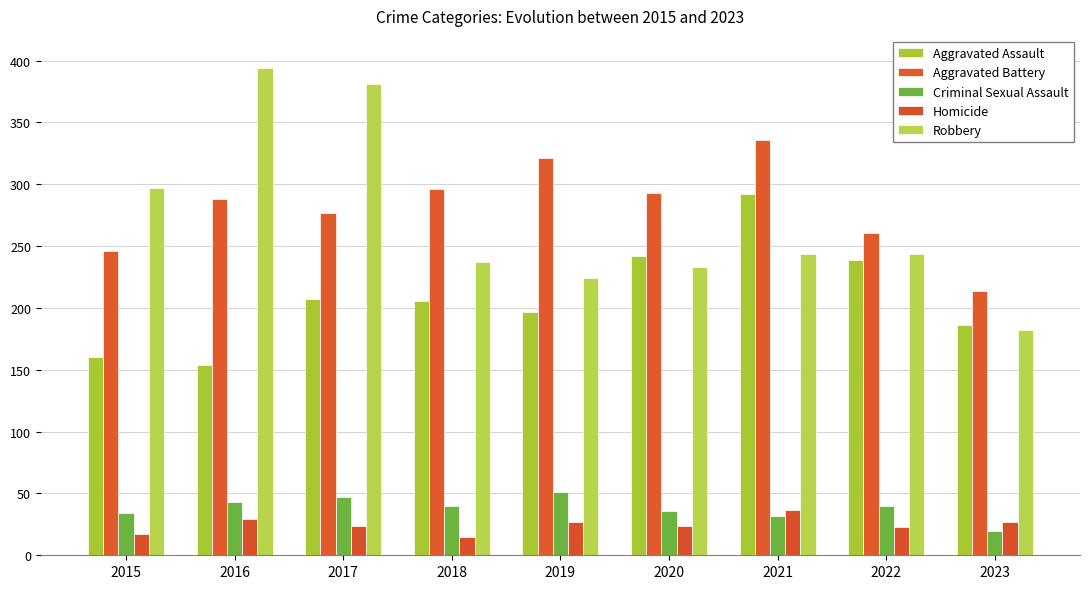

What is the difference between the second highest and second lowest values in the Aggravated Battery series?

75